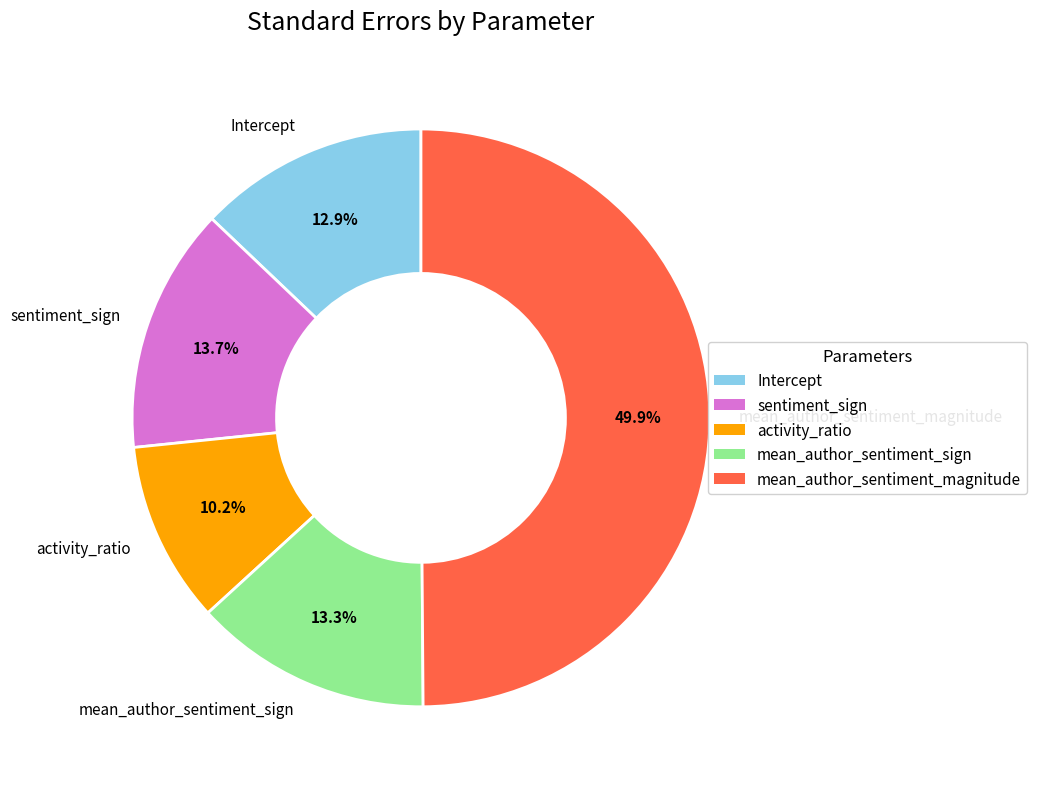

What is the largest slice in the pie chart?

mean_author_sentiment_magnitude